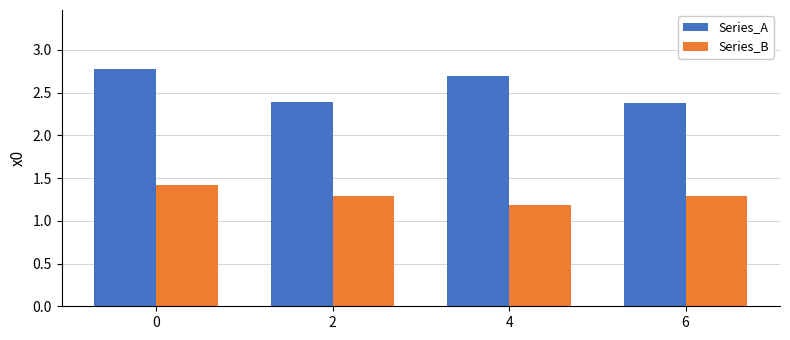

How many bars are there in each group?

2